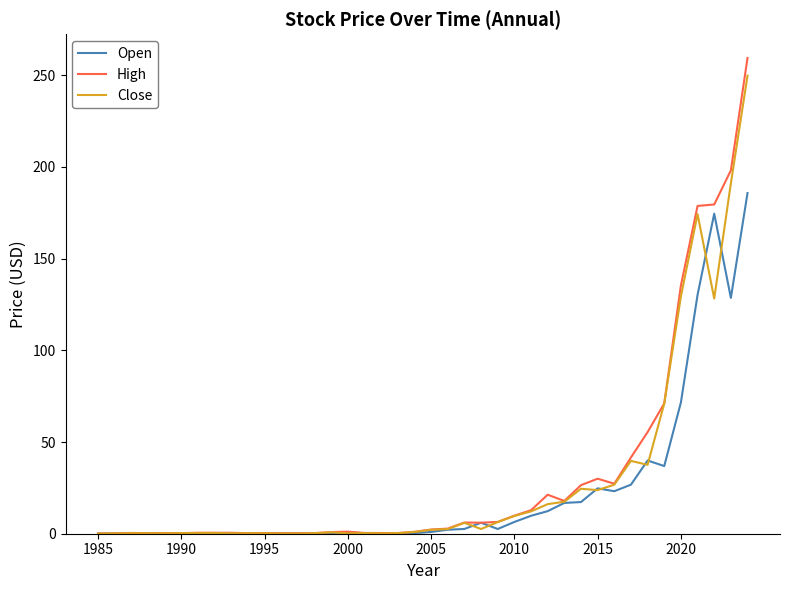

What is the greatest value displayed?

259.5